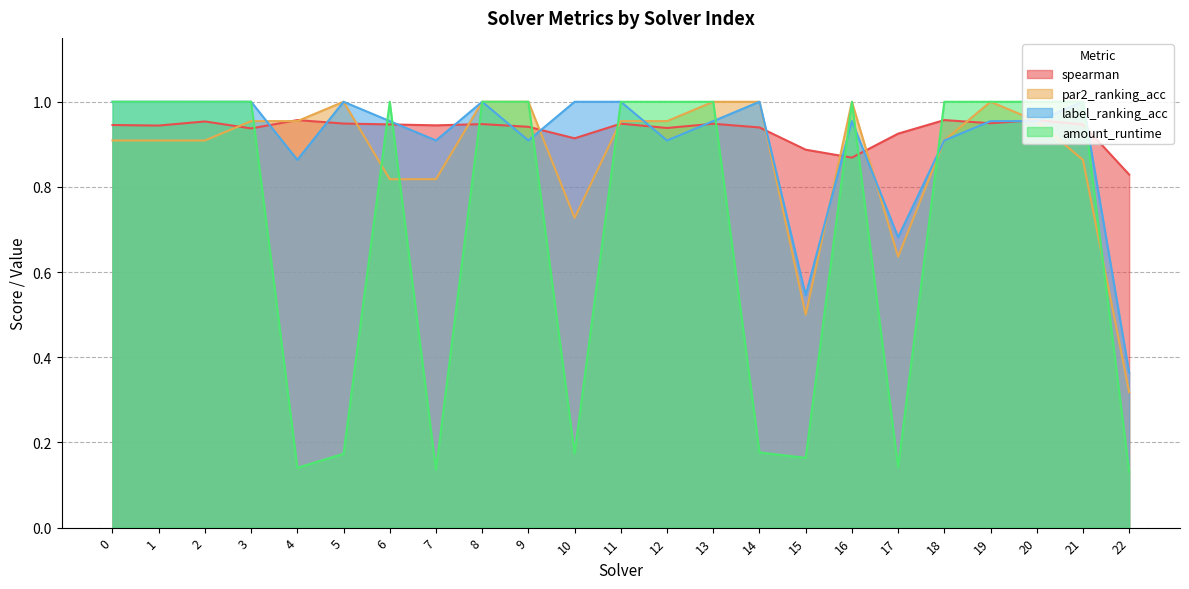

After their last crossing, which series has the higher values: amount_runtime or spearman?

spearman